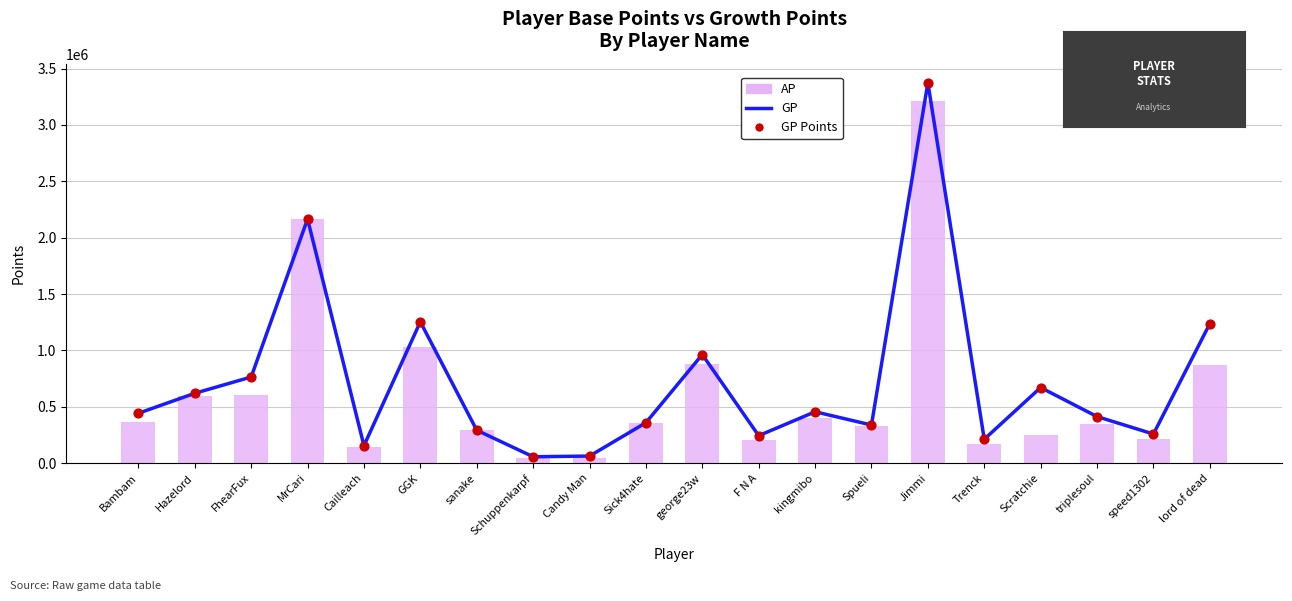

At how many categories does at least one series exceed 2500472?

1